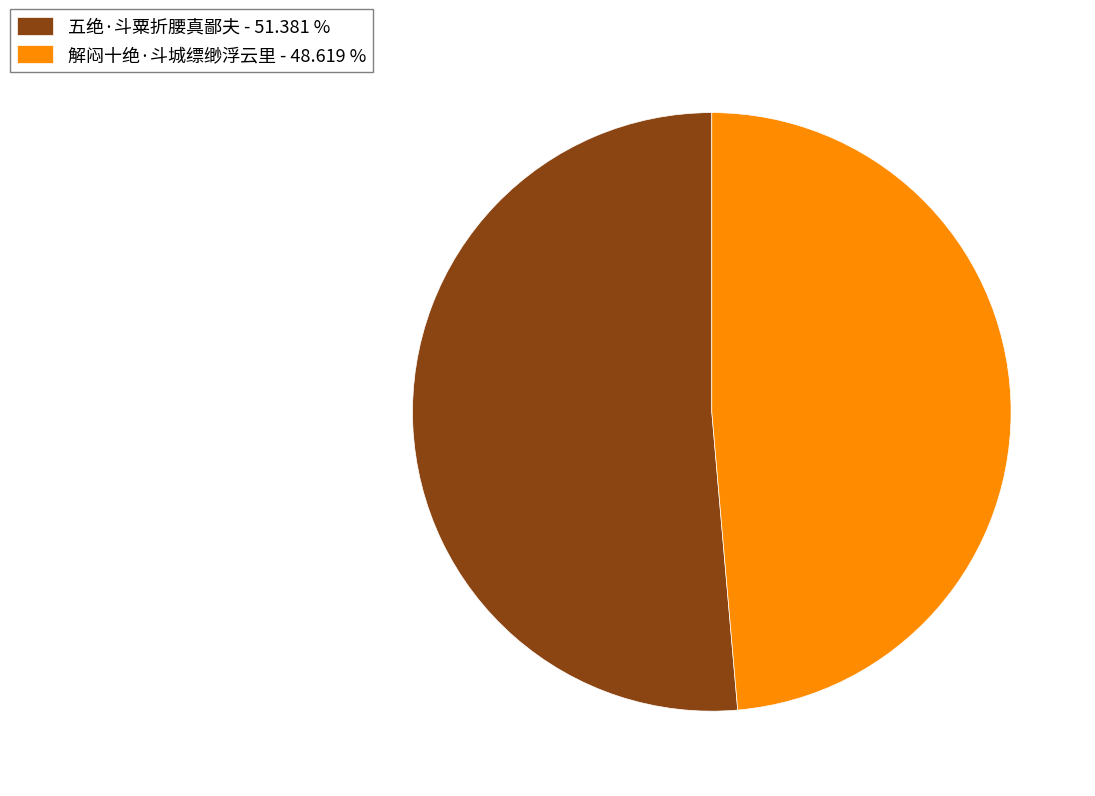

Rank the categories by value from highest to lowest.

五绝·斗粟折腰真鄙夫, 解闷十绝·斗城缥缈浮云里